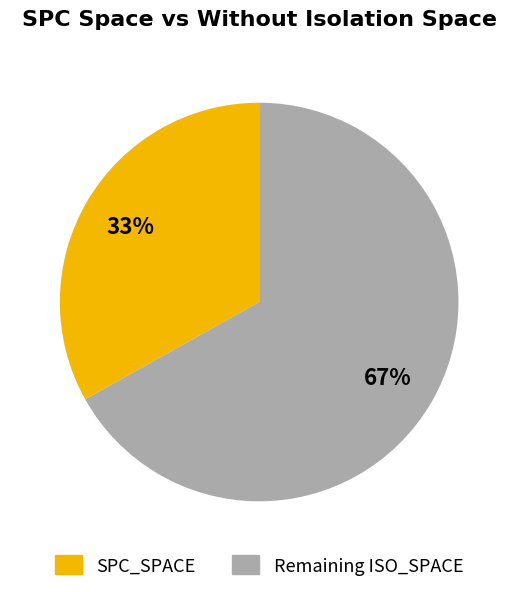

To the nearest percent, what is the average slice percentage?

50%